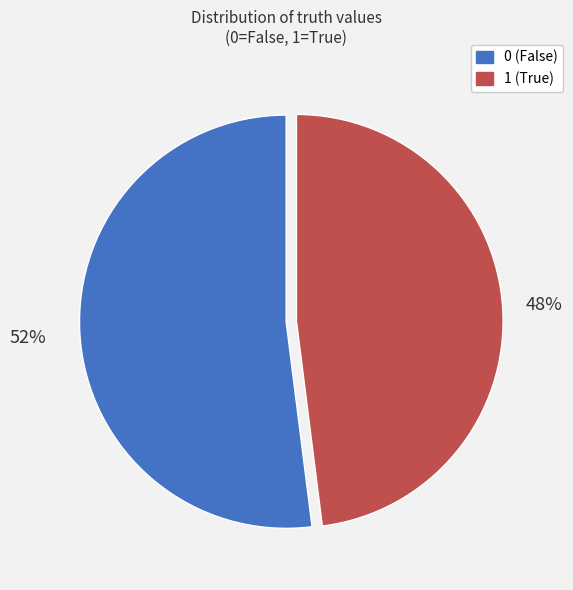

Combined, do 0 and 1 account for over 50%?

Yes